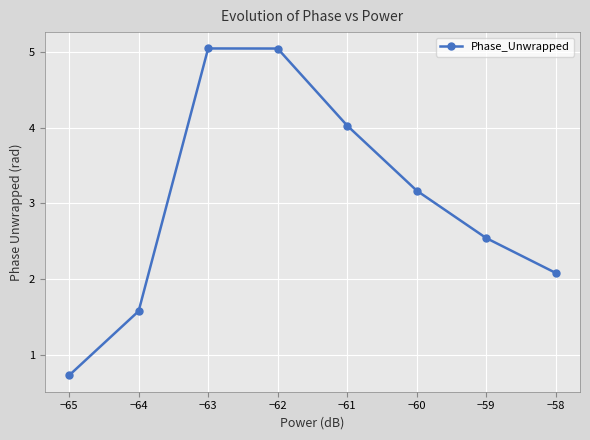

What is the difference between the values at −63 and −59?

2.5